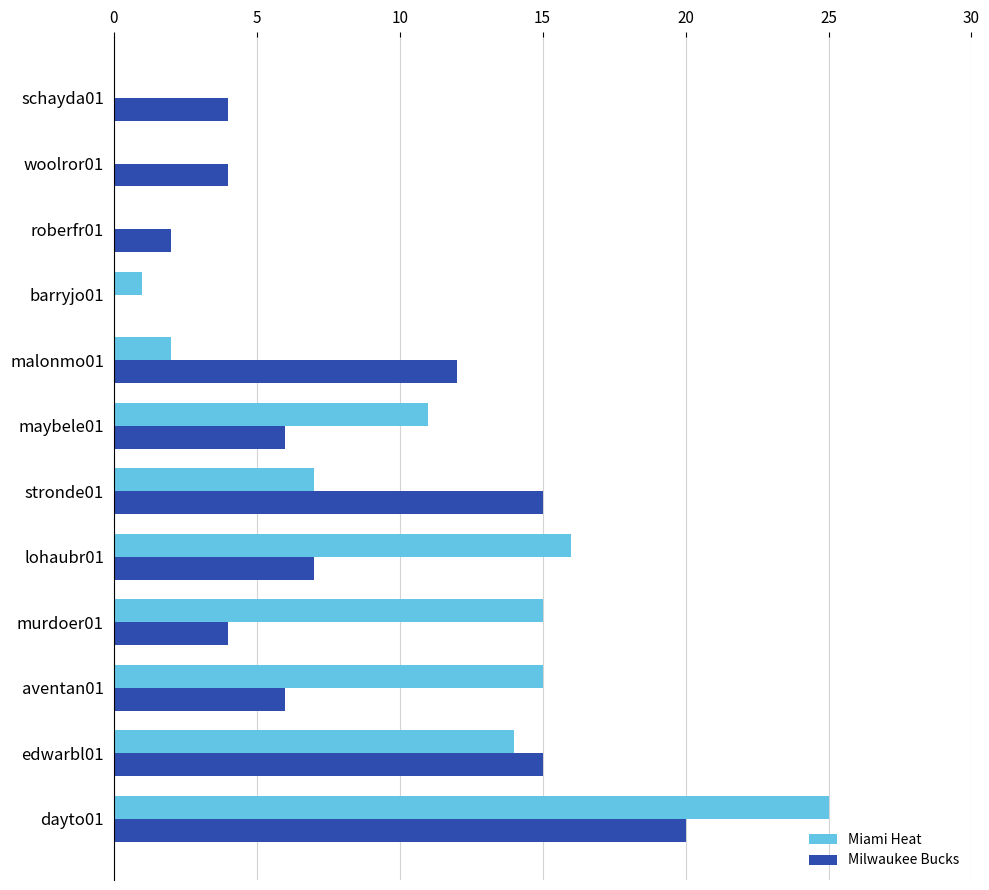

What is the sum of all Milwaukee Bucks values?

95